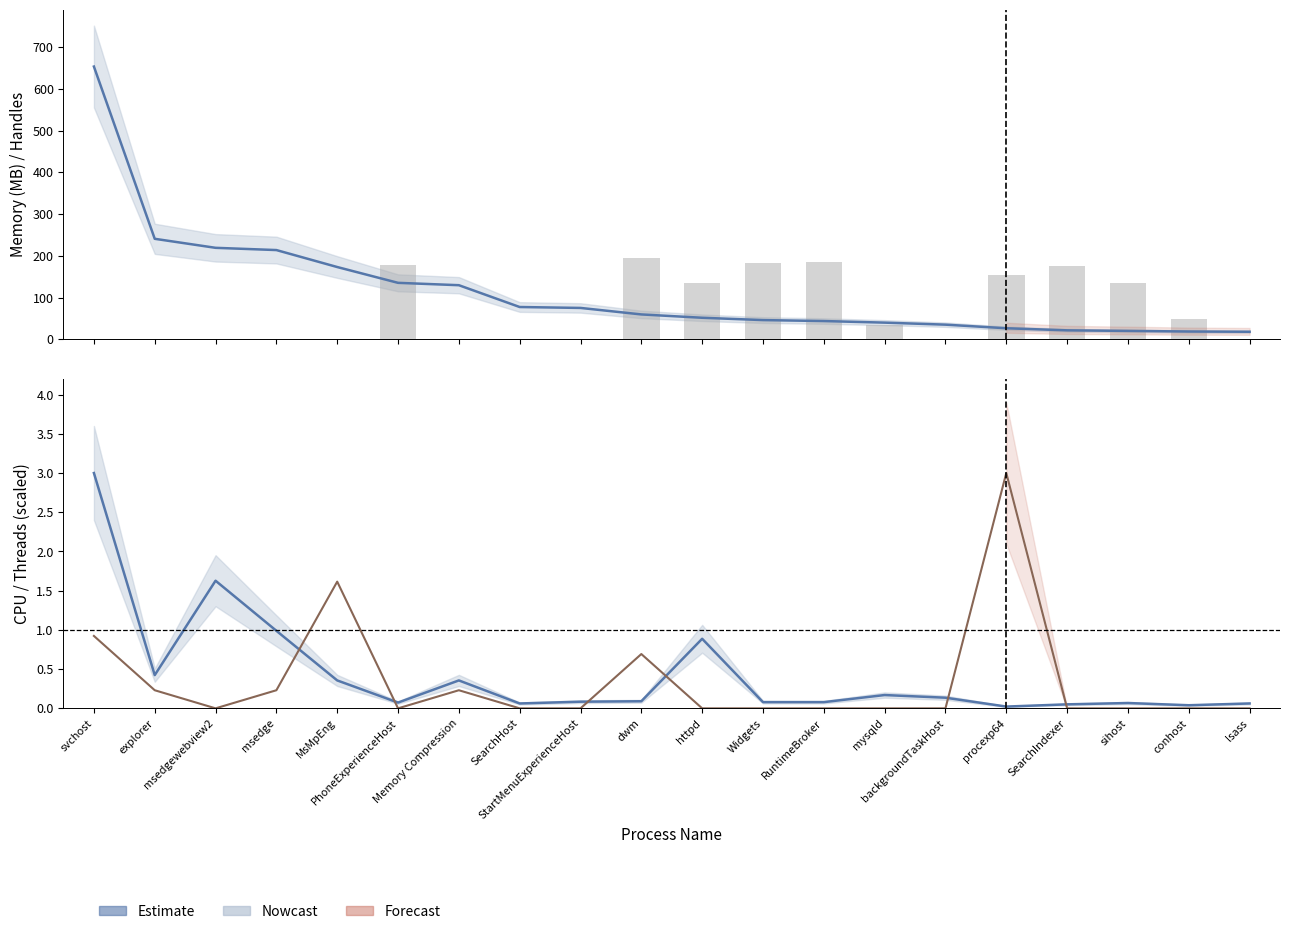

Is it true that Handles (scaled) equals 0.0 at msedgewebview2?

True